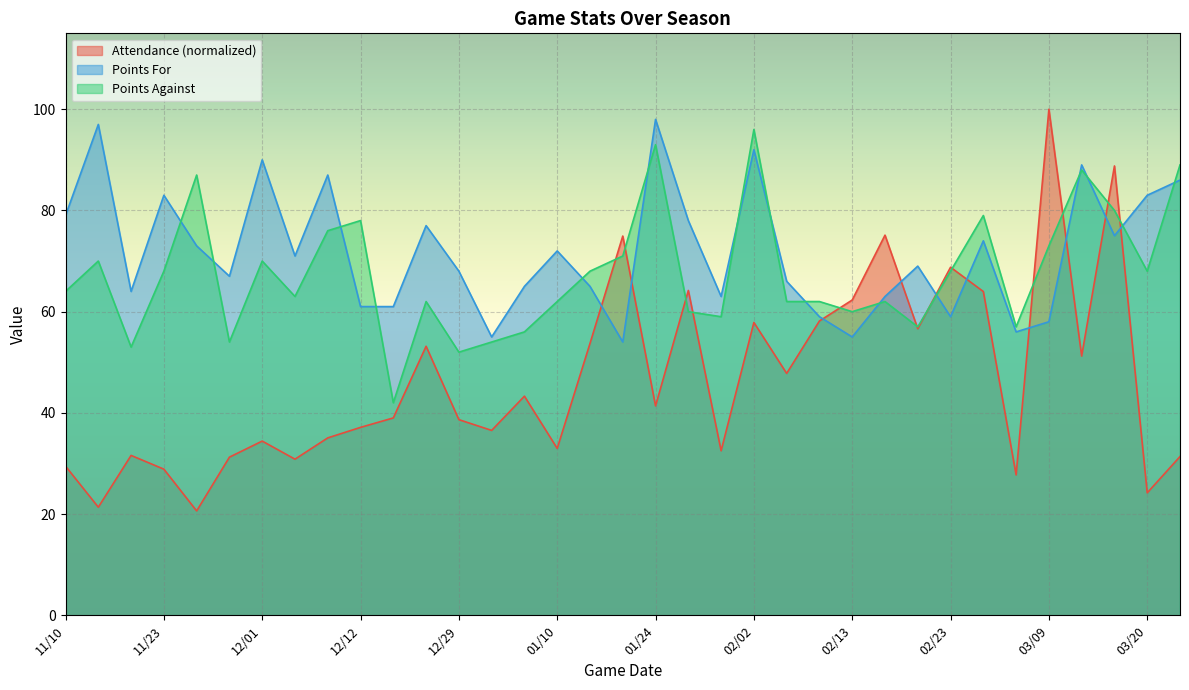

What is the sum of all Points For values?

2512.0